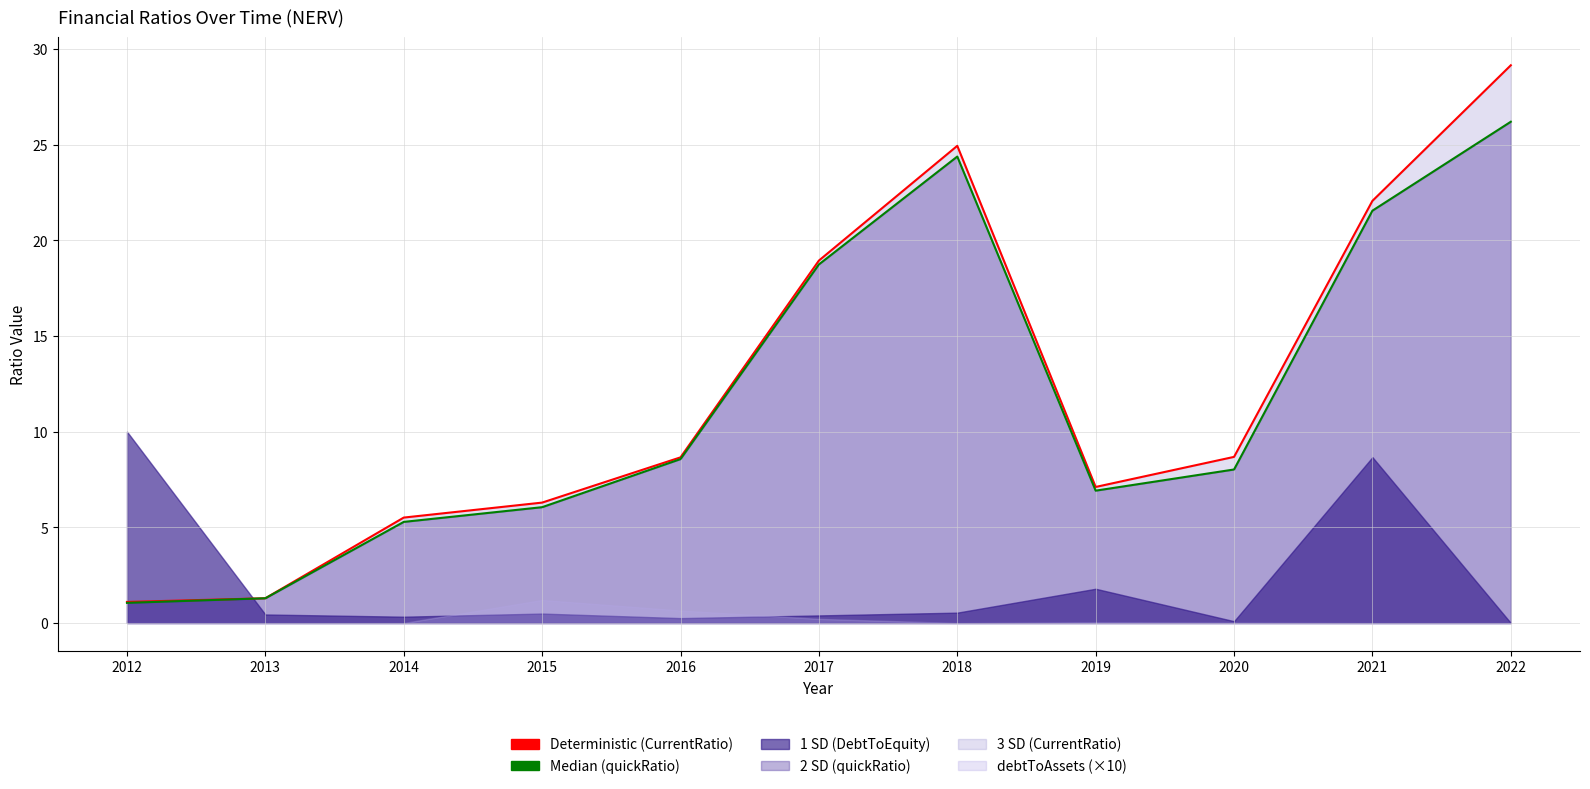

True or false: Deterministic (CurrentRatio) and Median (quickRatio) intersect in this chart.

False